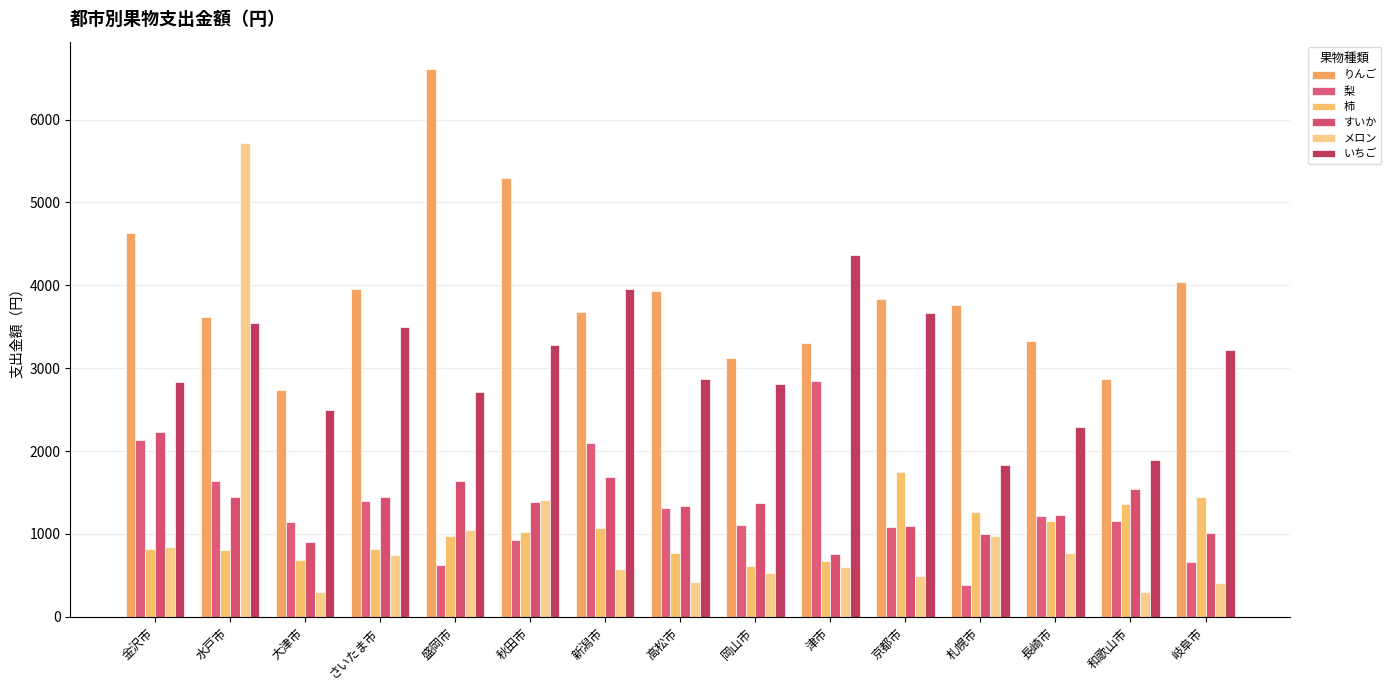

Which label corresponds to the largest value in the chart?

盛岡市